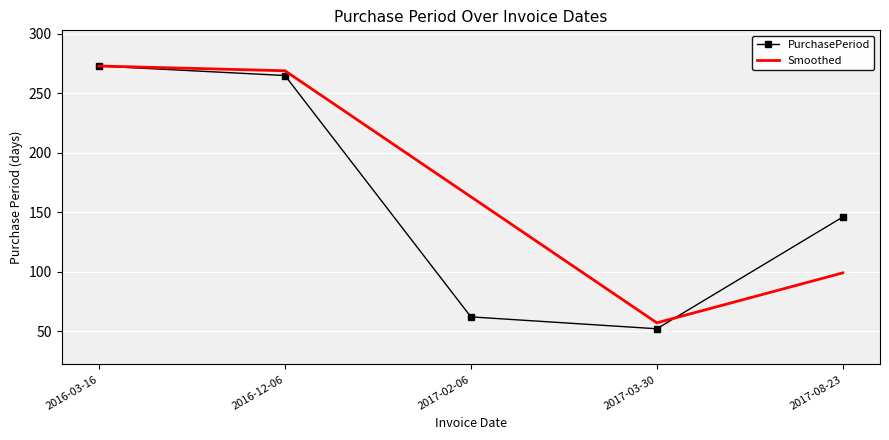

Reading right to left, extract all data points from this chart.

PurchasePeriod: 146	52	62	265	273
Smoothed: 99	57	163	269	273